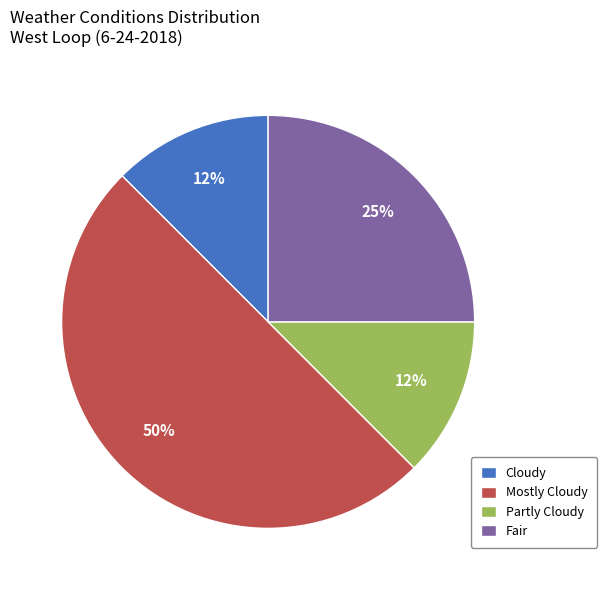

Is it true that Partly Cloudy is 18% of the pie?

False